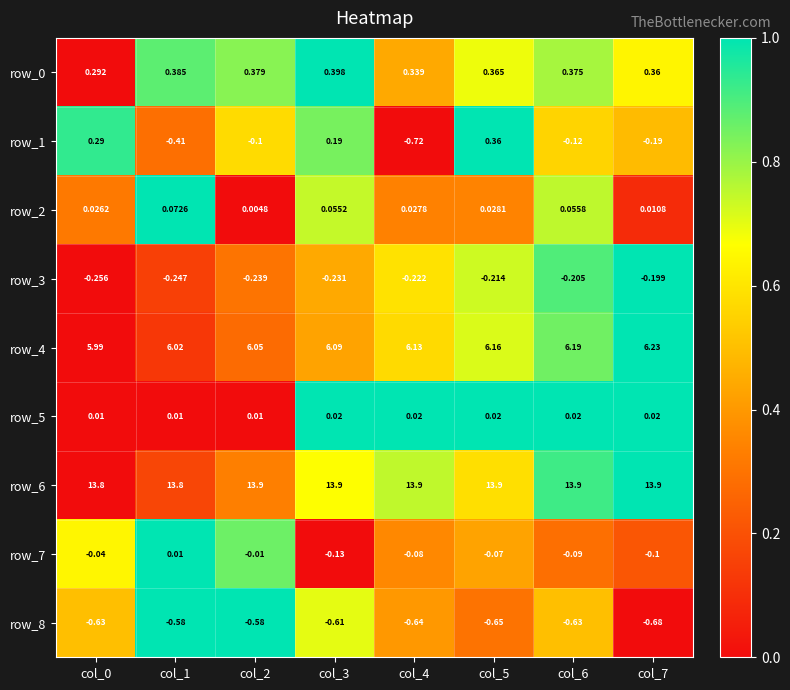

Which series changed the most between col_3 and col_4?

row_1